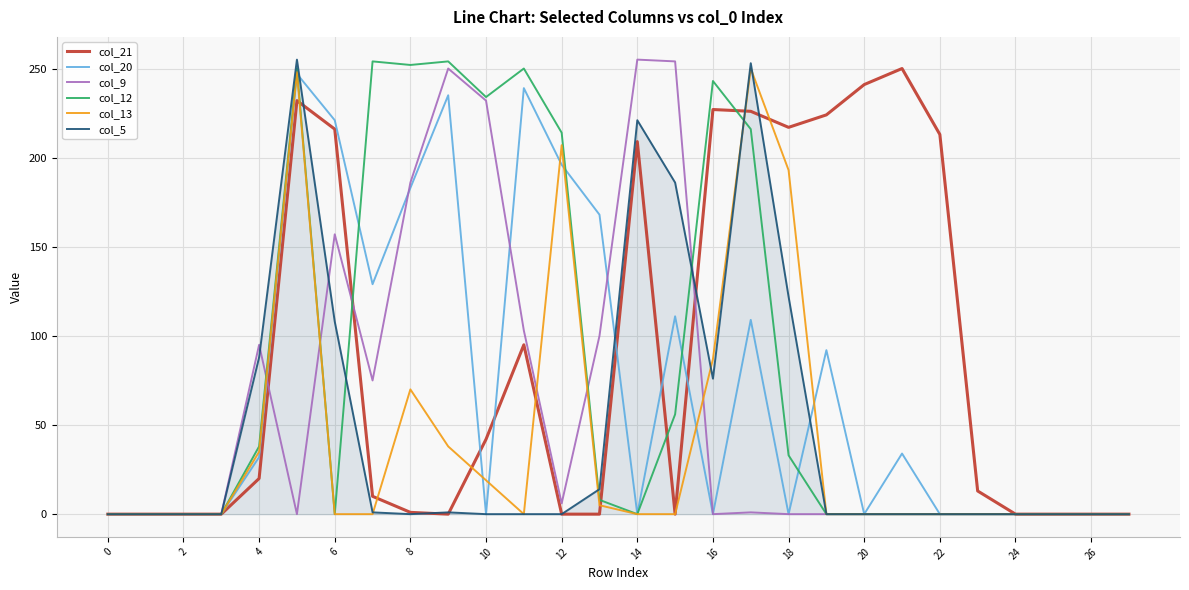

What is the greatest value displayed?

255